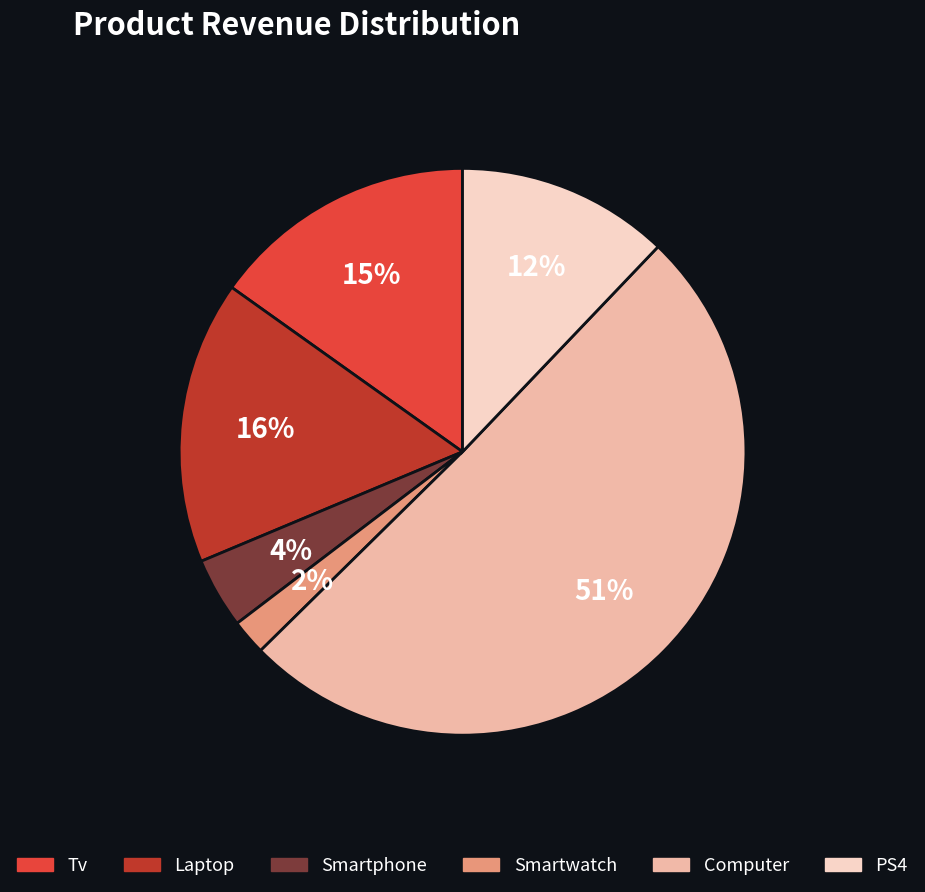

Is there a majority slice in this chart?

Yes